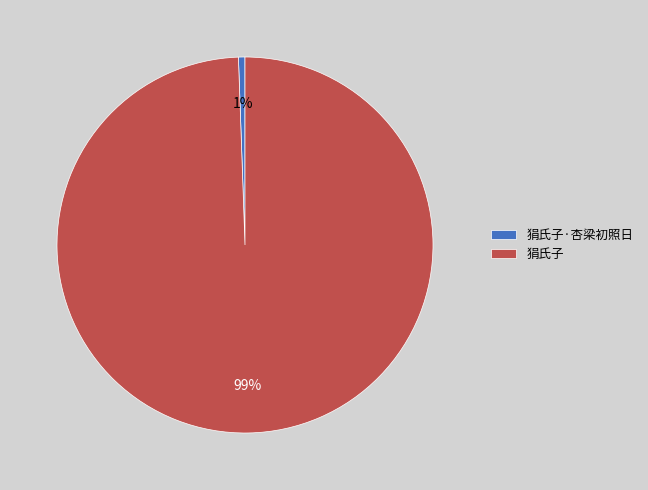

To the nearest percent, what is the combined percentage of 狷氏子 and 狷氏子·杏梁初照日?

100%